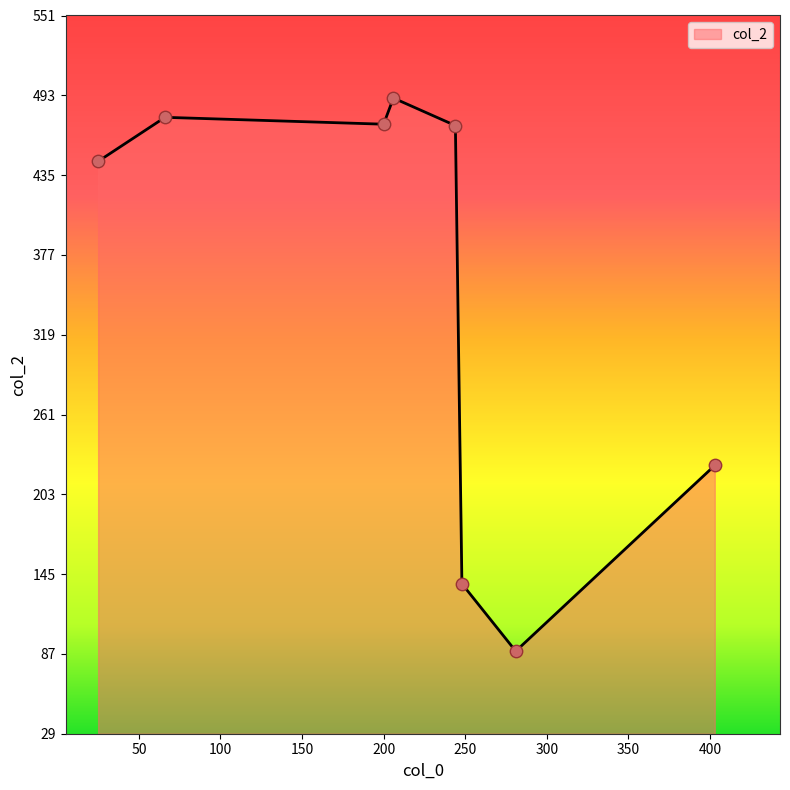

What is the difference between the maximum and second lowest values?

353